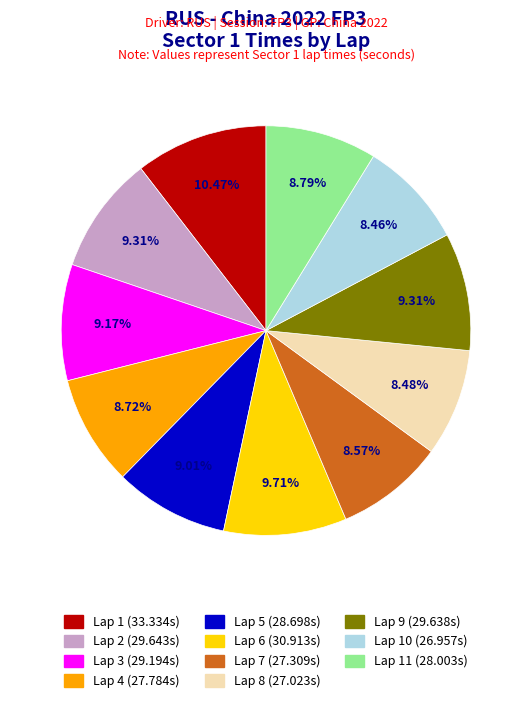

Is there a majority slice in this chart?

No